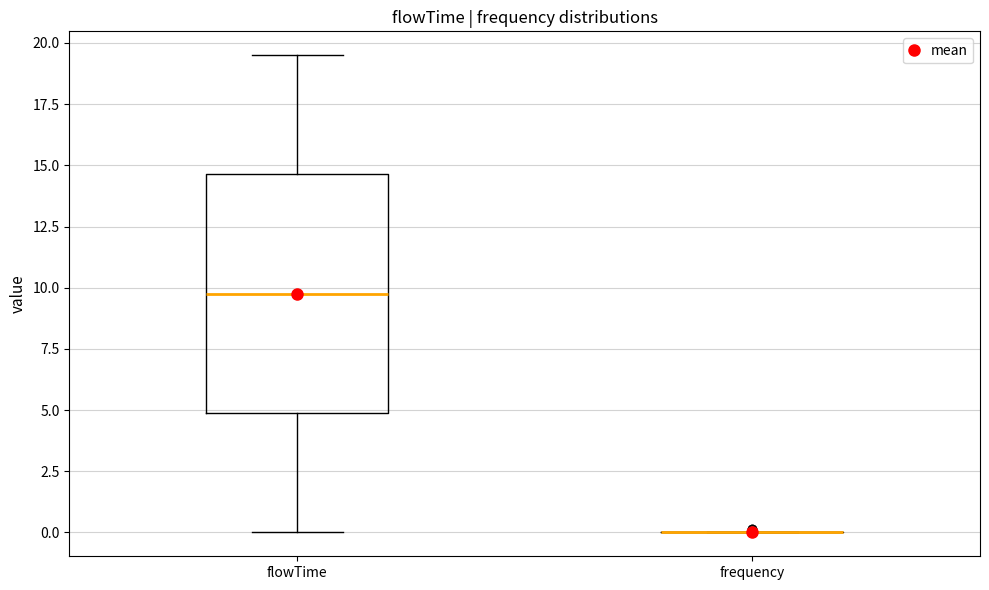

Which box is the tallest, from its lower edge to its upper edge?

flowTime